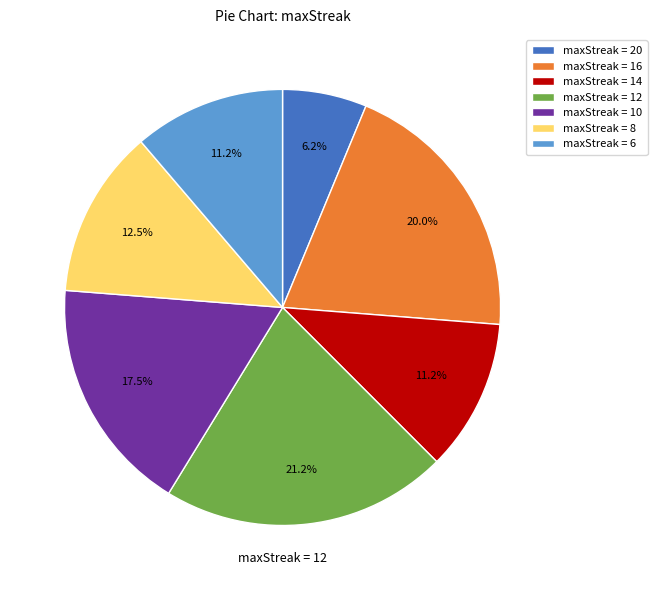

Does maxStreak = 6 account for over 50% of the chart?

No